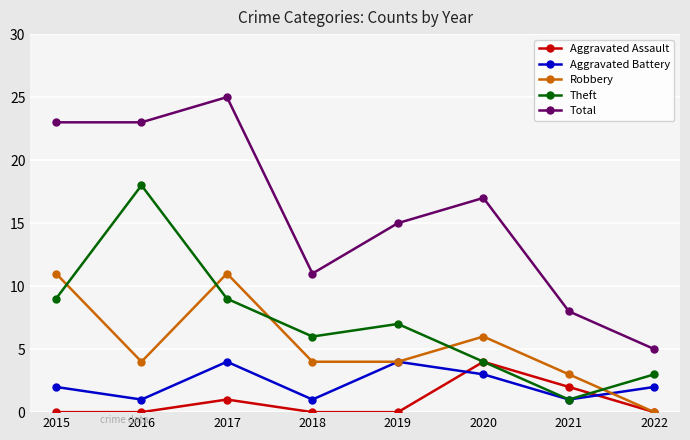

At which category is the sum across all series the highest?

2017